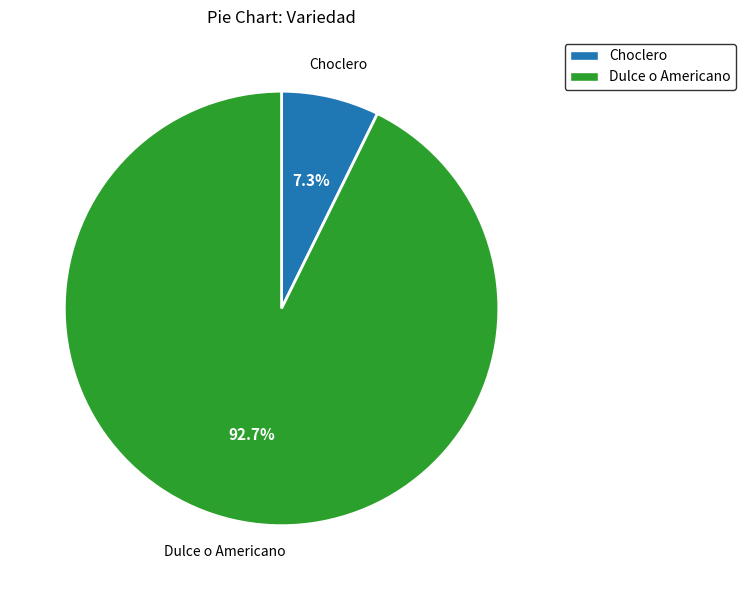

Is it true that Dulce o Americano is 26% of the pie?

False